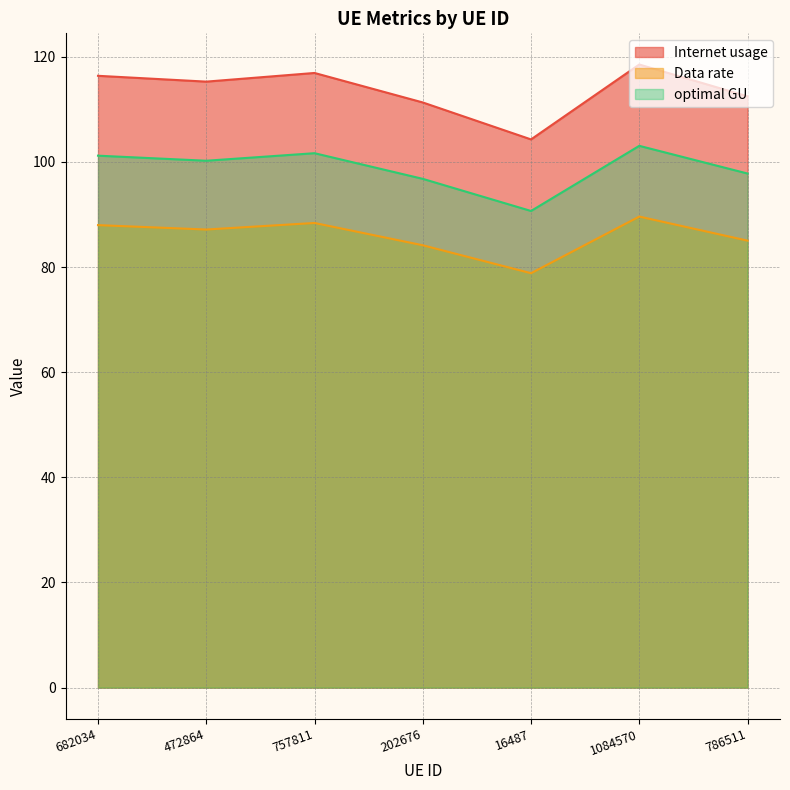

At which category does Internet usage reach its first local valley?

472864